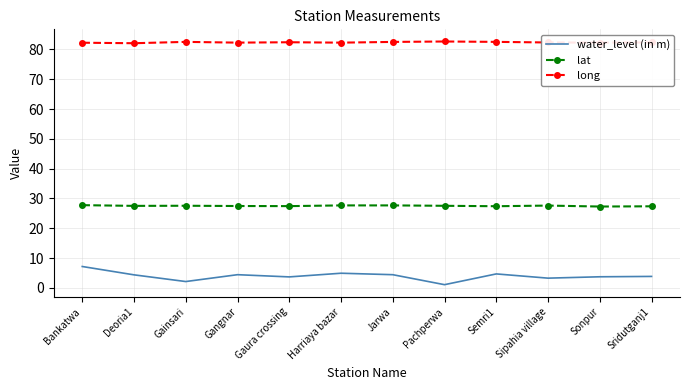

Between Bankatwa and Sipahia village, which series saw the biggest shift?

water_level (in m)